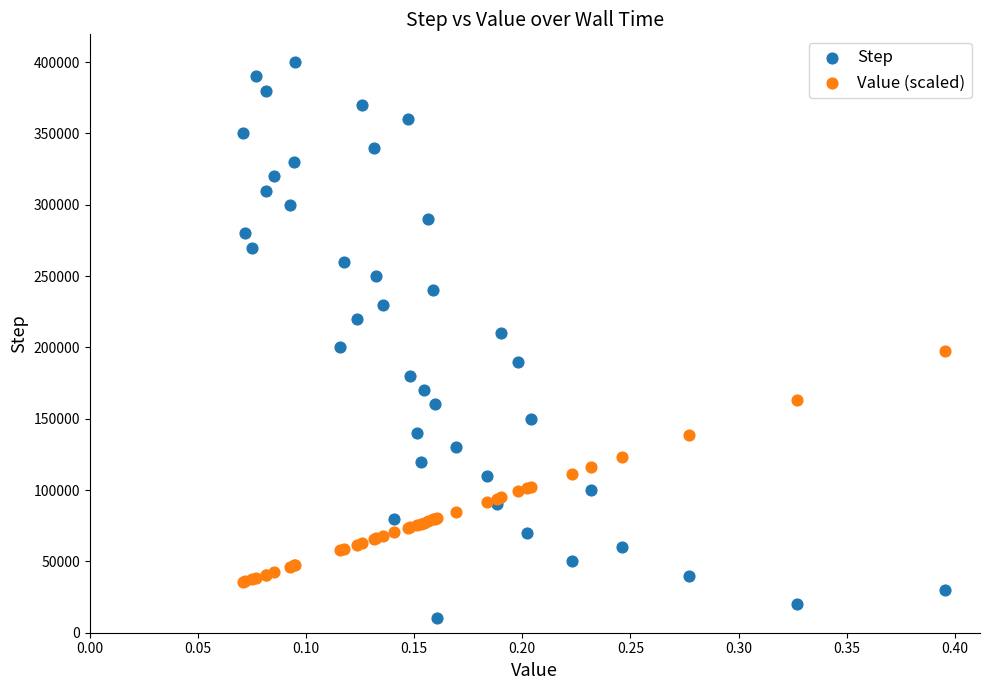

What is the X range (max minus min) for the scatter plot?

0.3